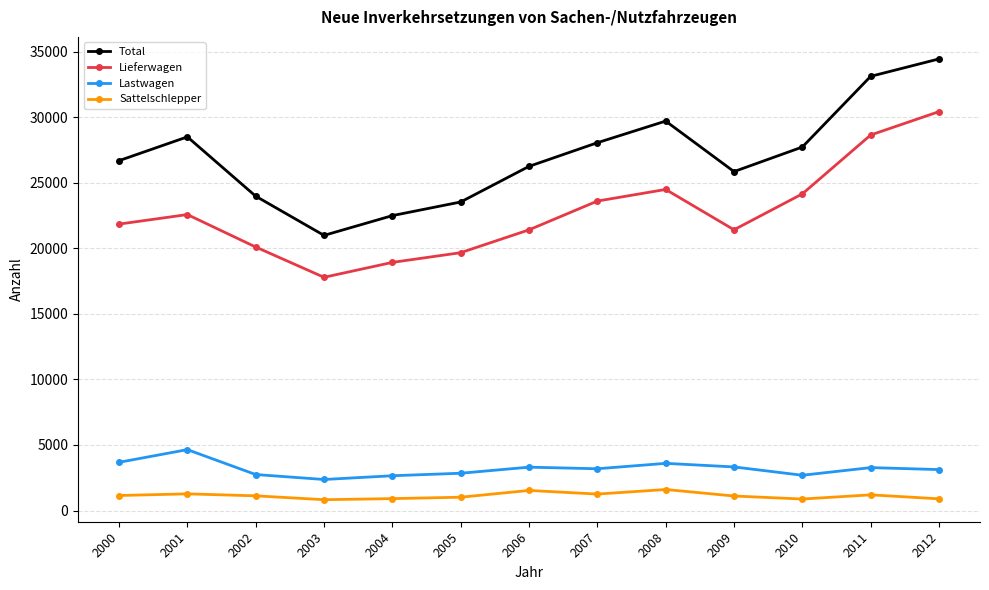

What is the value of the Total point at the 7th from the left?

26252